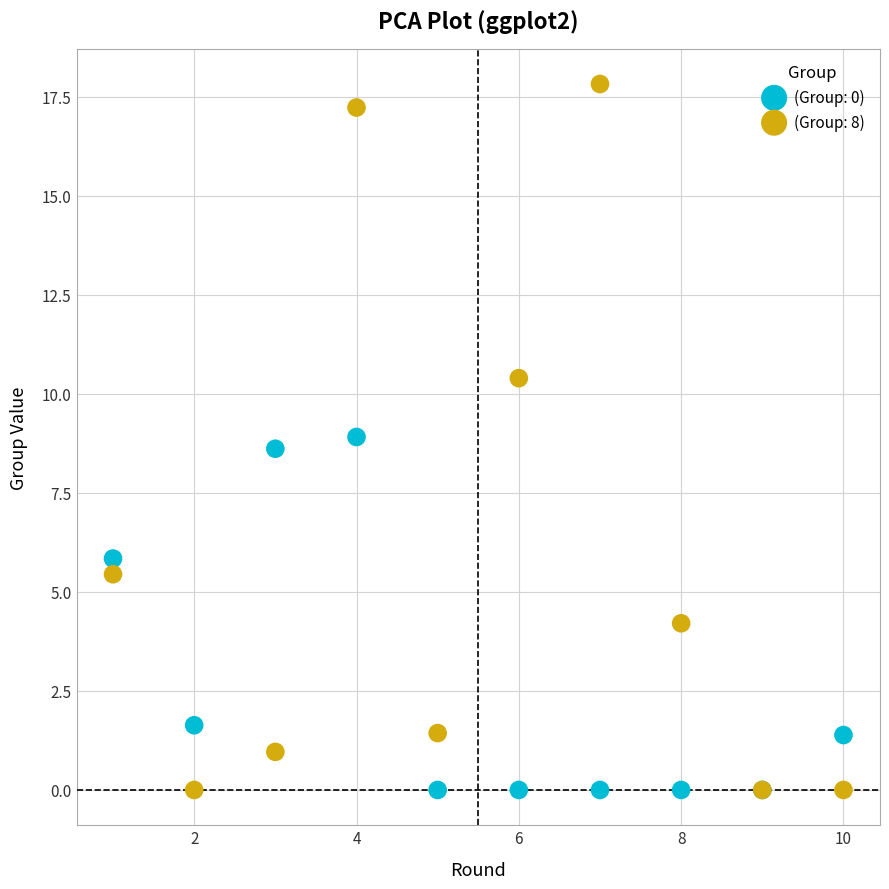

In the (Group: 8) series, what Y value is closest to 8?

10.4